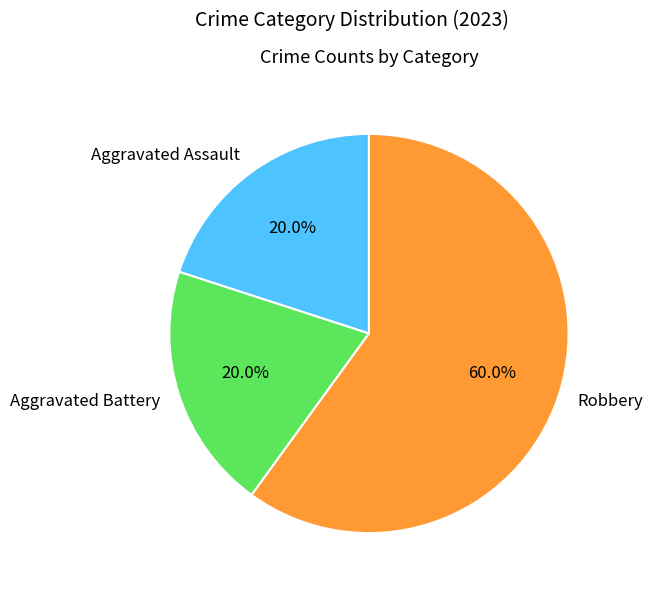

To the nearest percent, what is the combined percentage of Robbery and Aggravated Assault?

80%